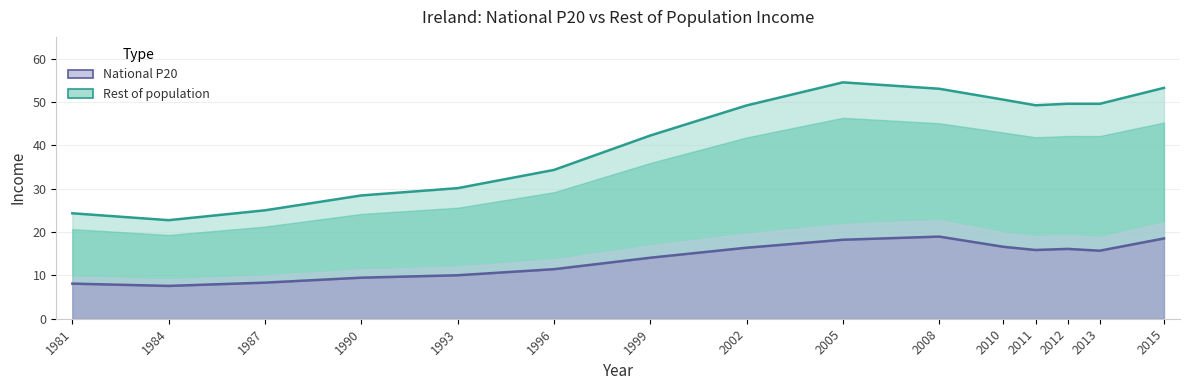

True or false: National P20 and Rest of population intersect in this chart.

False